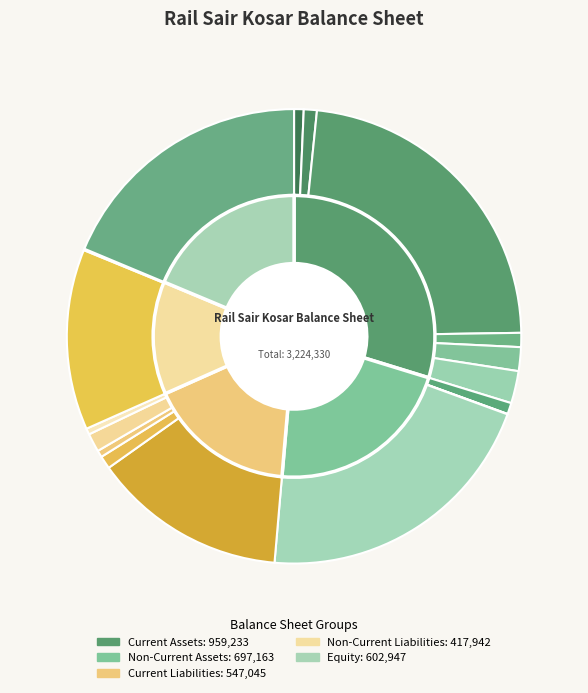

Does comercial_receivables represent more than half of the total?

No